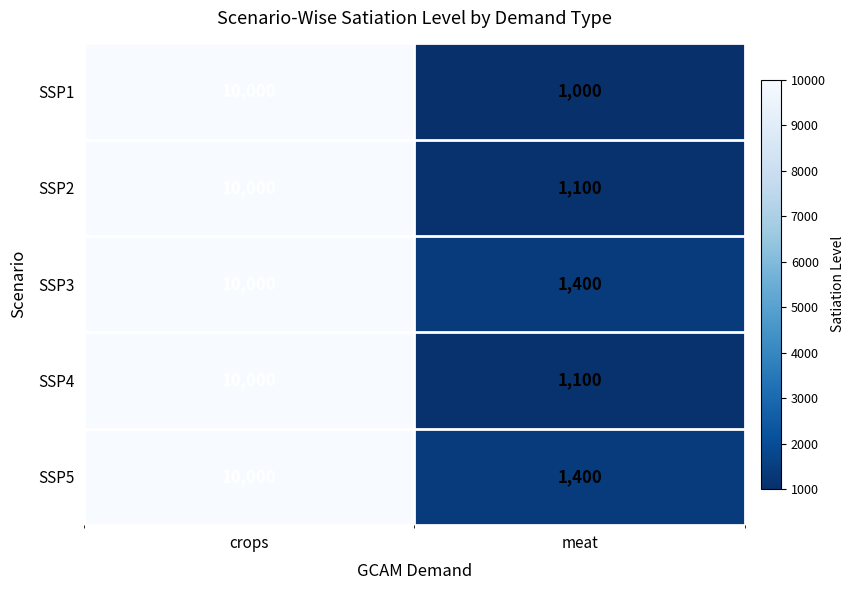

What is the total value across all series at crops?

50000